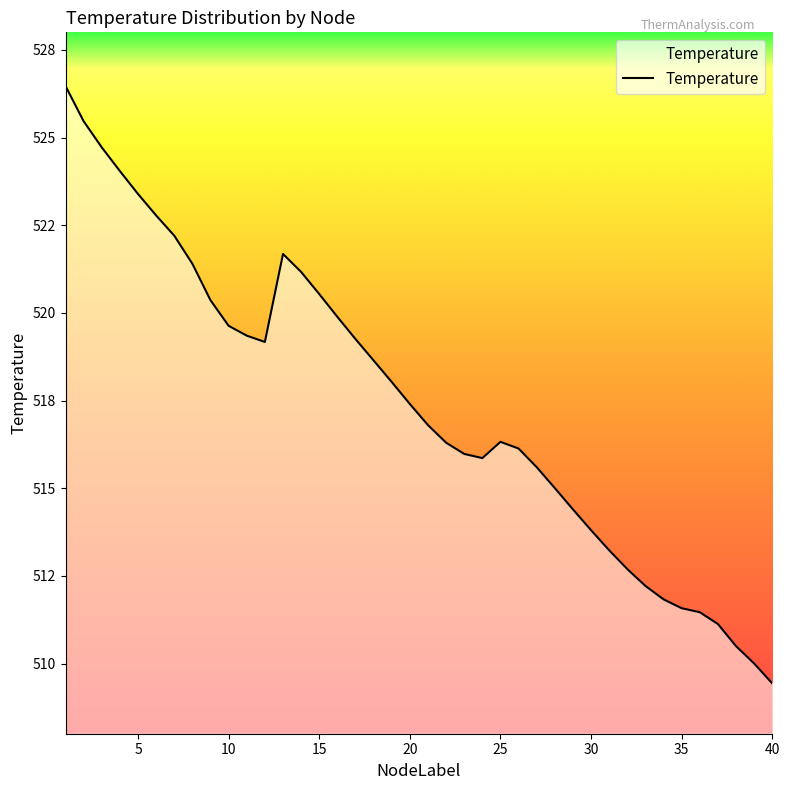

Does the chart have visible grid lines?

No